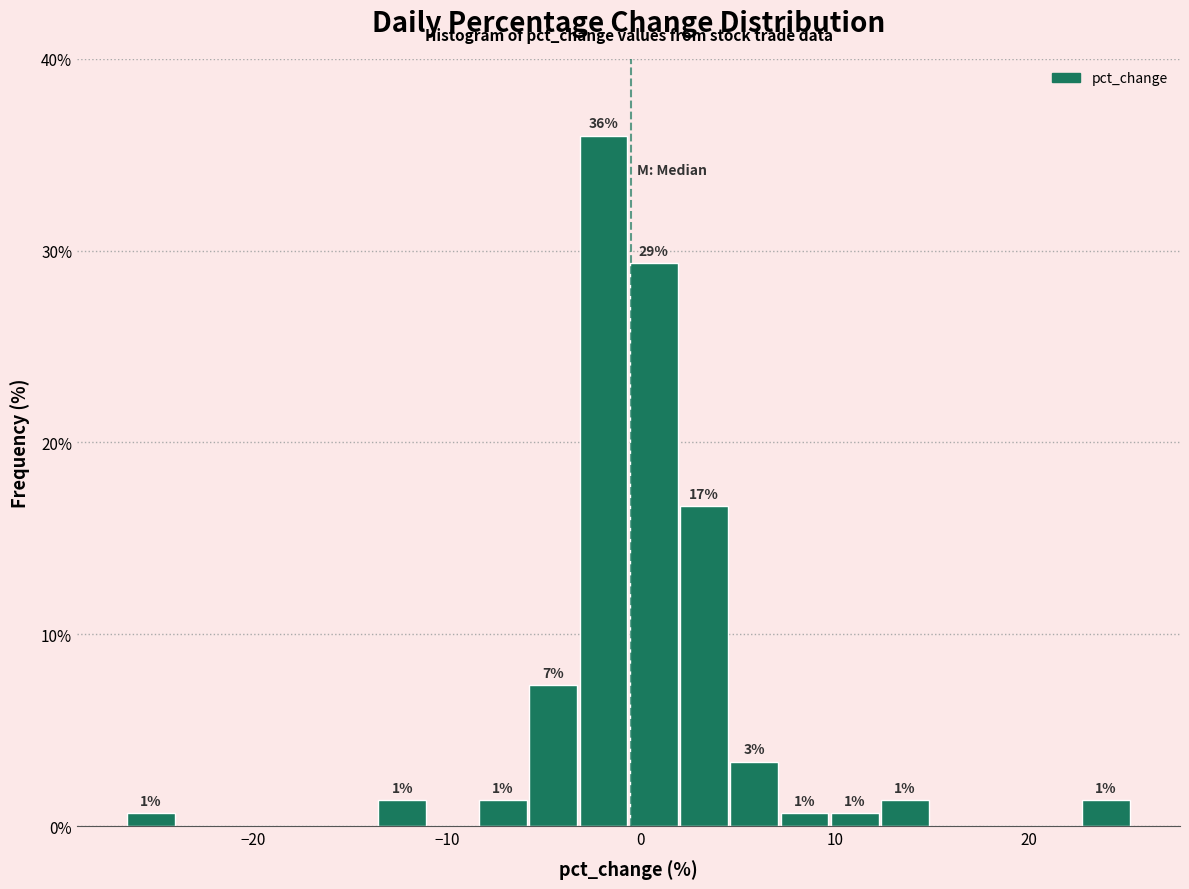

Read against the x-axis, roughly where is the centre of the tallest bar?

-2